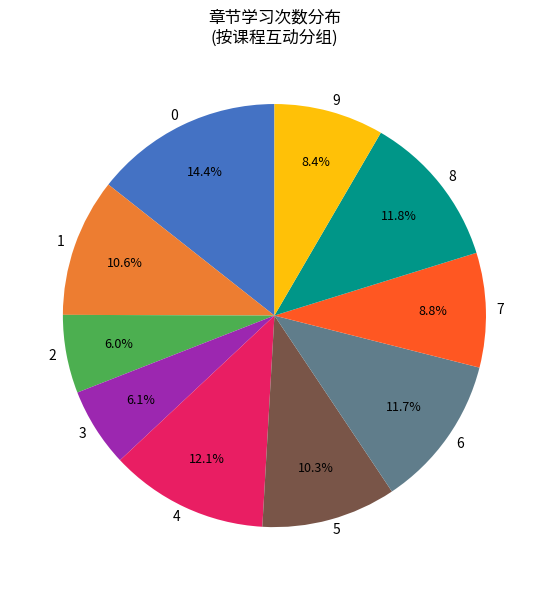

Approximately how many times larger is the value at 1 compared to 6?

0.9